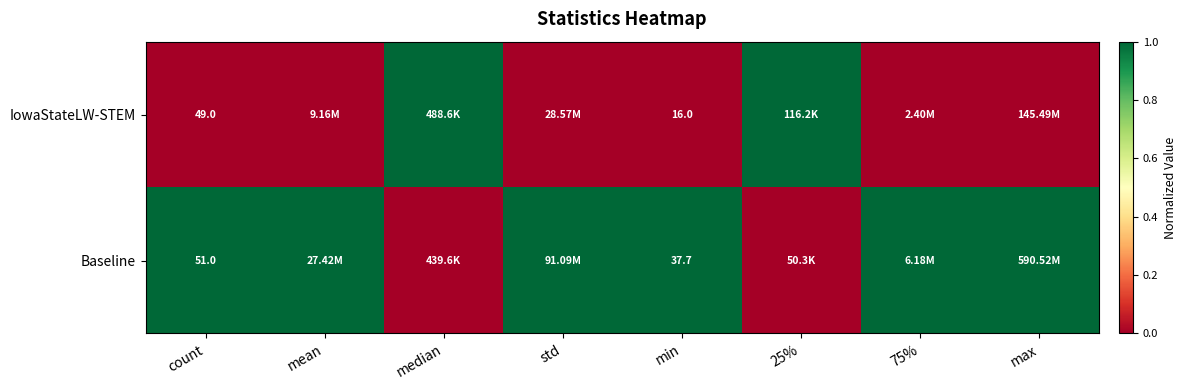

What is the difference between the highest and lowest values at 25%?

1